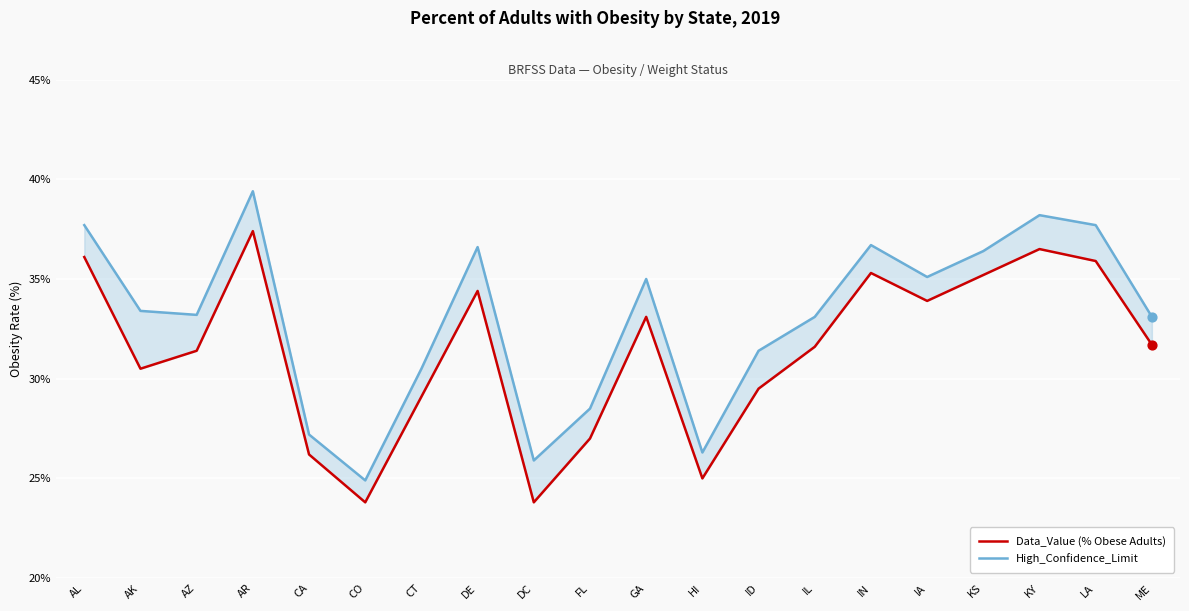

Which series has the largest total across all categories?

High_Confidence_Limit